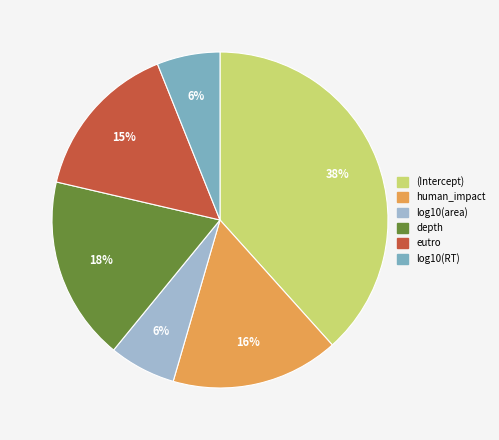

Which category has the biggest portion of the pie?

(Intercept)